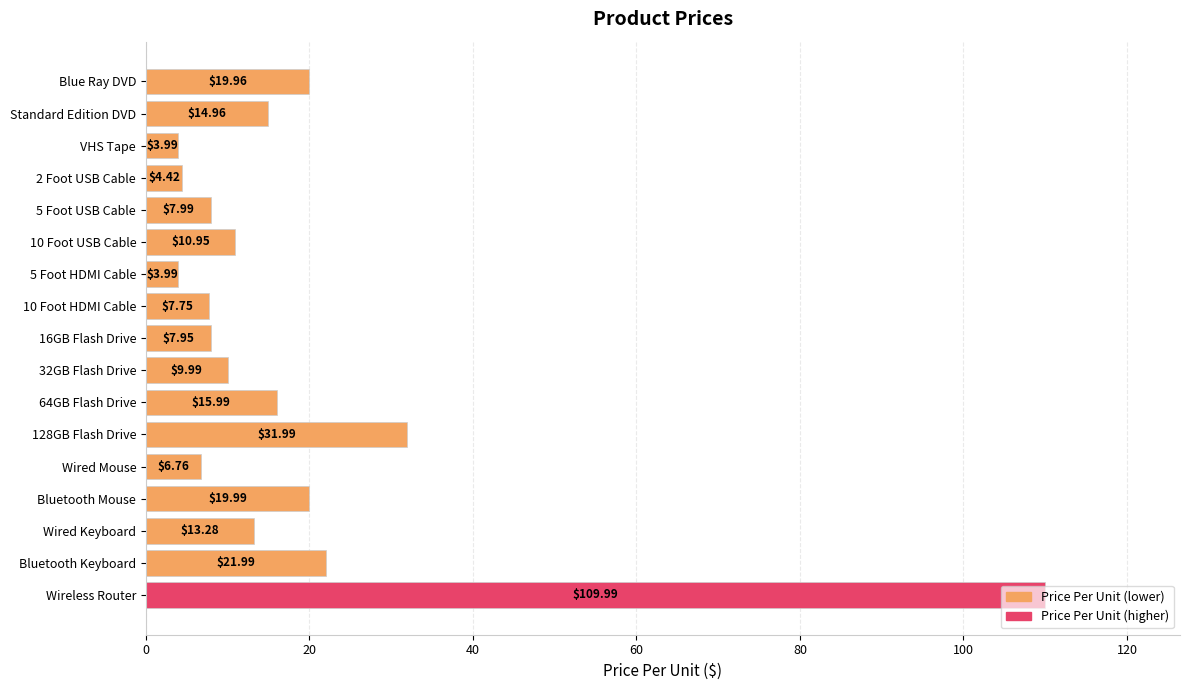

What is the sum of the values at 10 Foot HDMI Cable and 32GB Flash Drive?

17.7